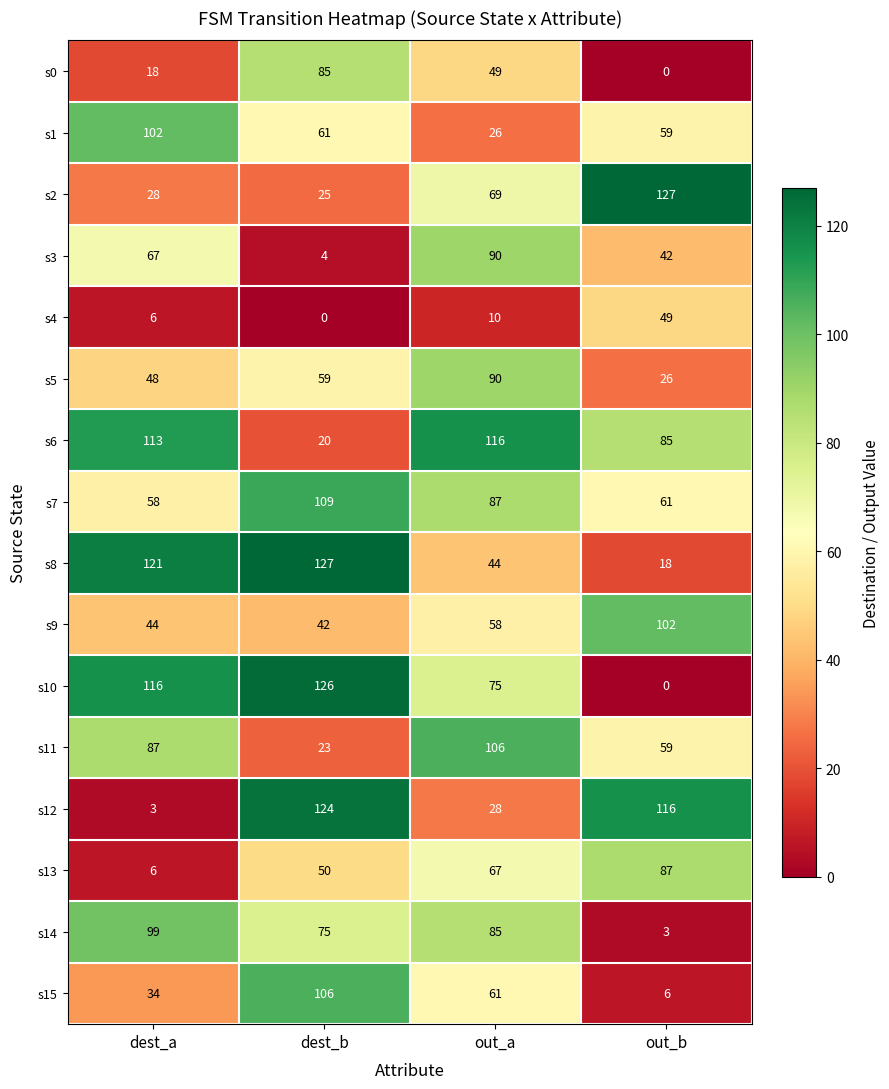

Which series changed the most between dest_a and out_a?

s8